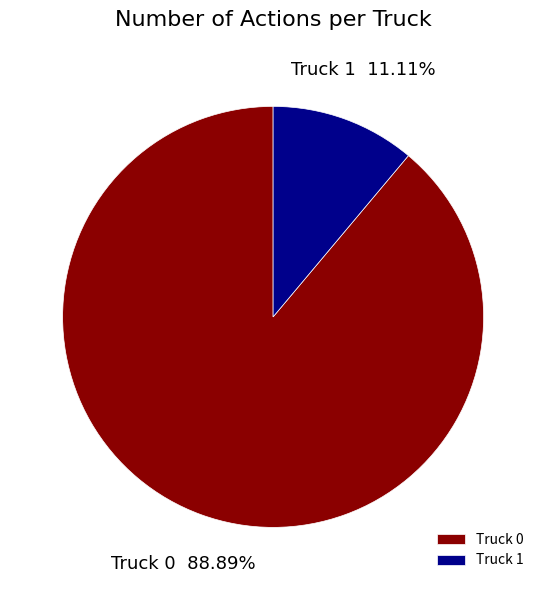

To the nearest percent, what is the difference between the largest and smallest slice percentages?

78%